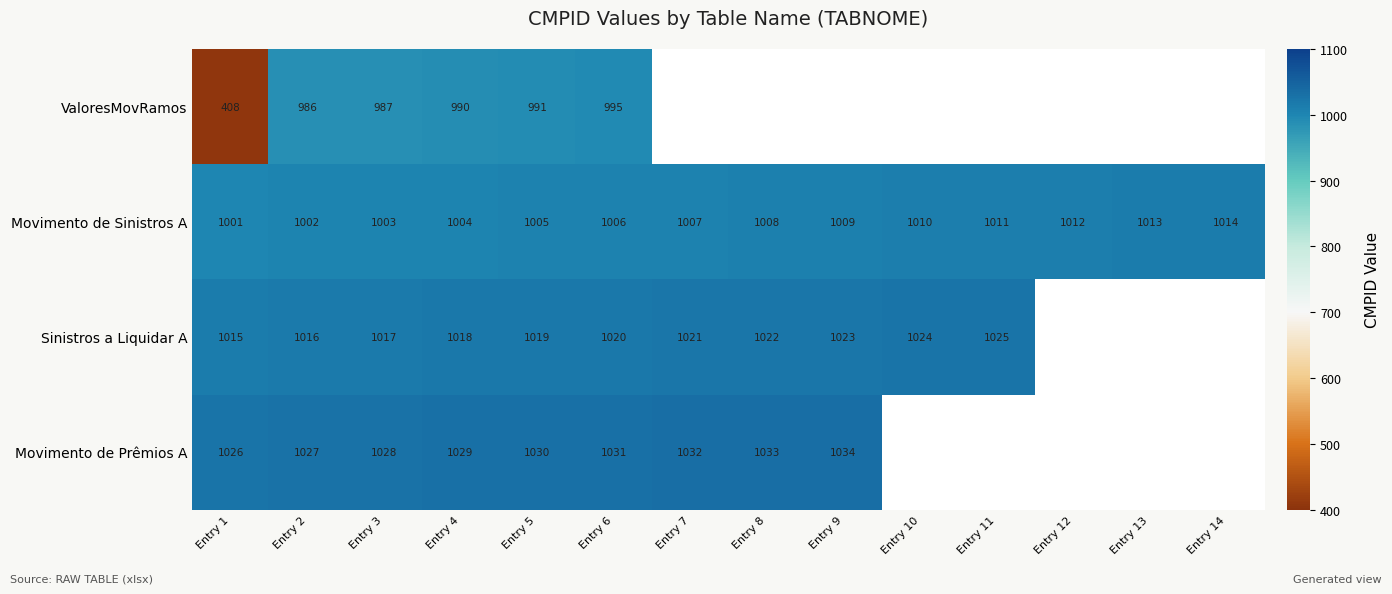

Where is Movimento de Sinistros A nearest to the value 1007?

Entry 7